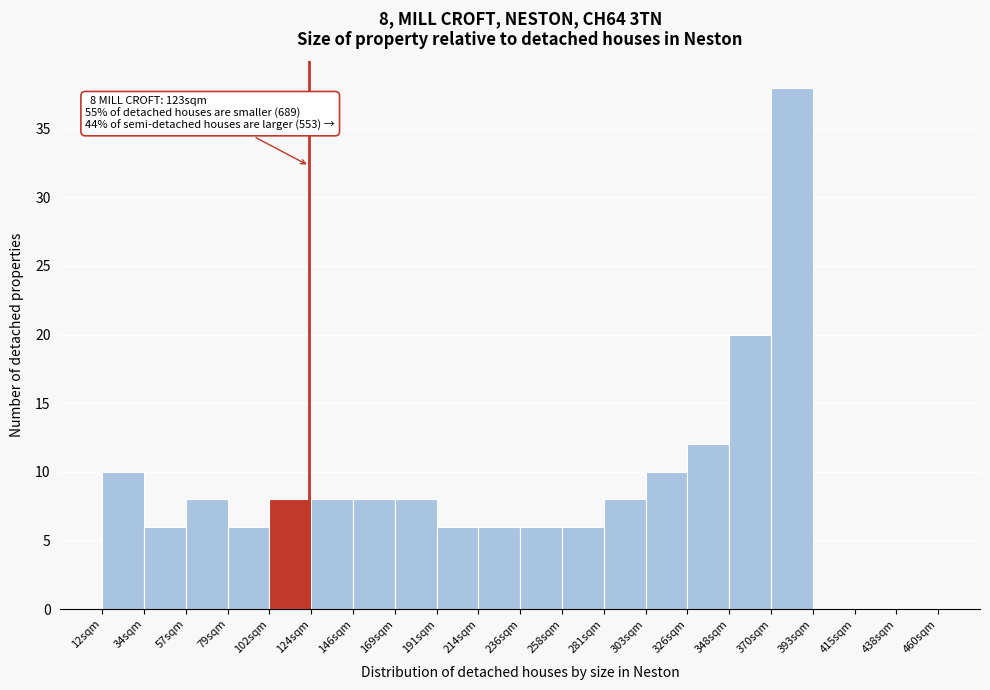

Which range on the x-axis has the tallest bar?

370 to 395